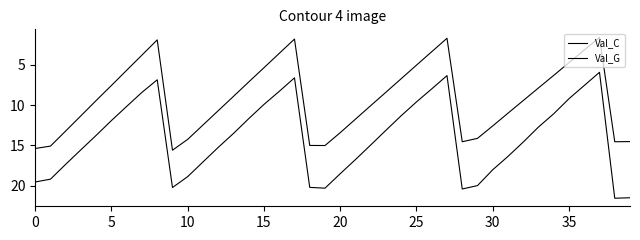

Does the chart have visible grid lines?

No